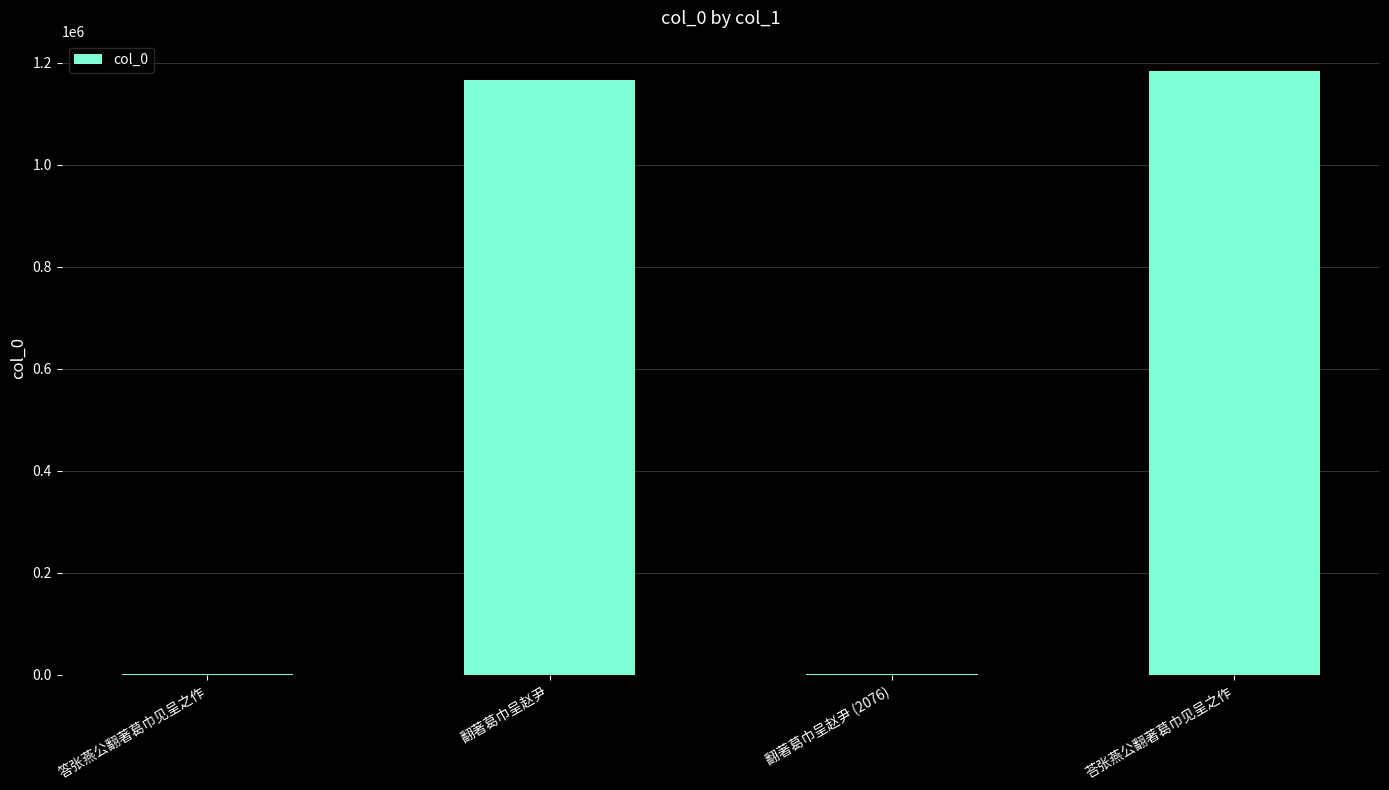

Between 答张燕公翻著葛巾见呈之作 and 翻著葛巾呈赵尹, which is larger?

翻著葛巾呈赵尹